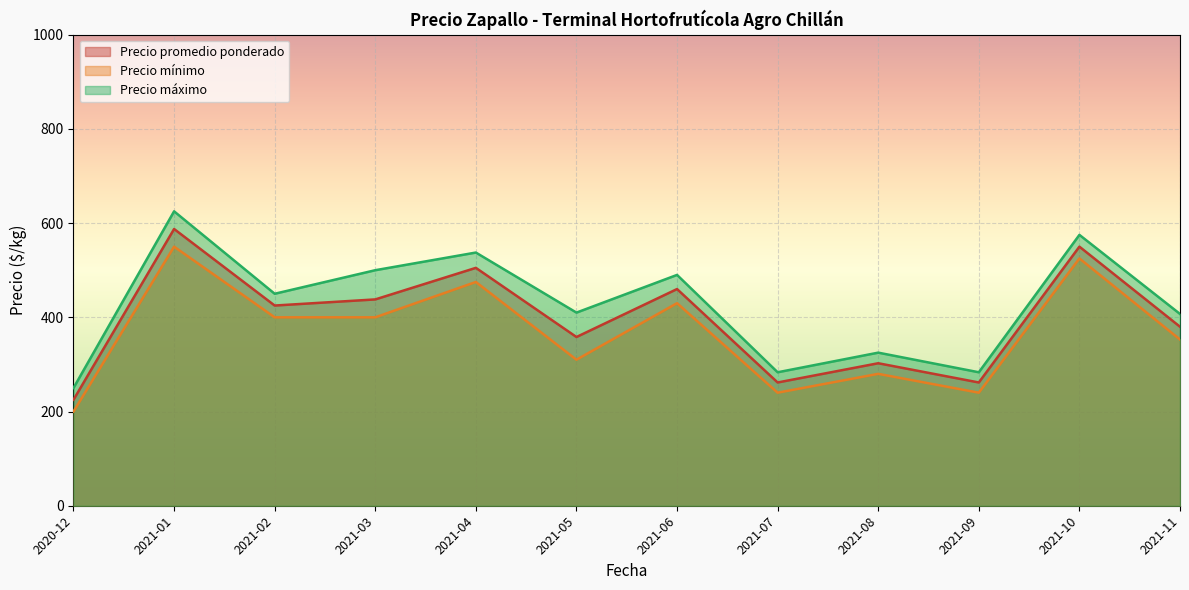

How many series are shown in this chart?

3